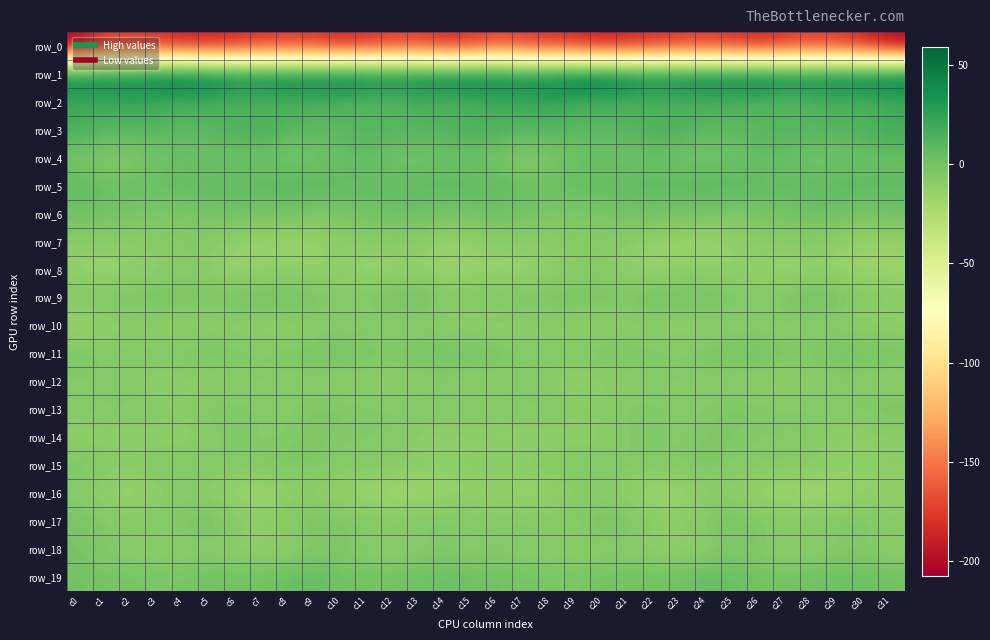

Is the value of row_10 at c20 greater than the value of row_5 at c4?

No